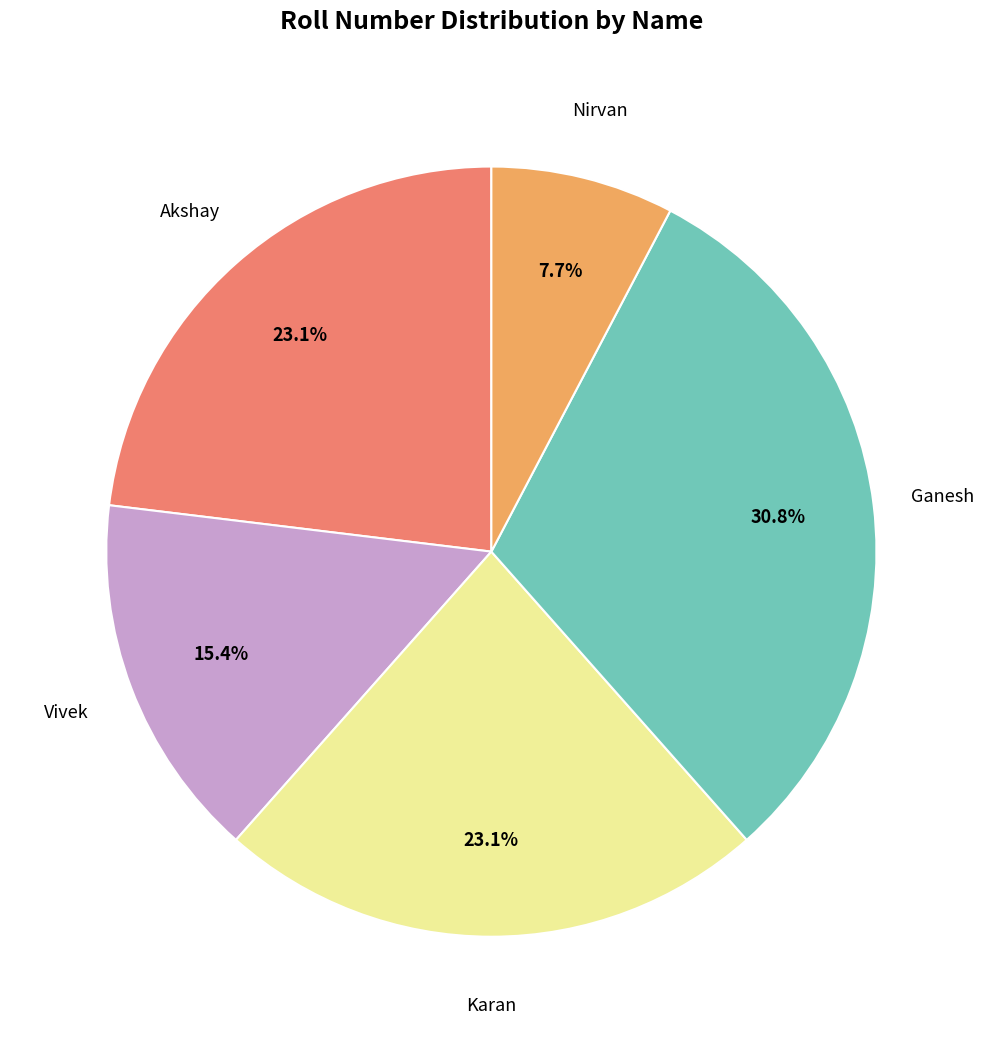

Is there any slice that represents more than half of the pie?

No